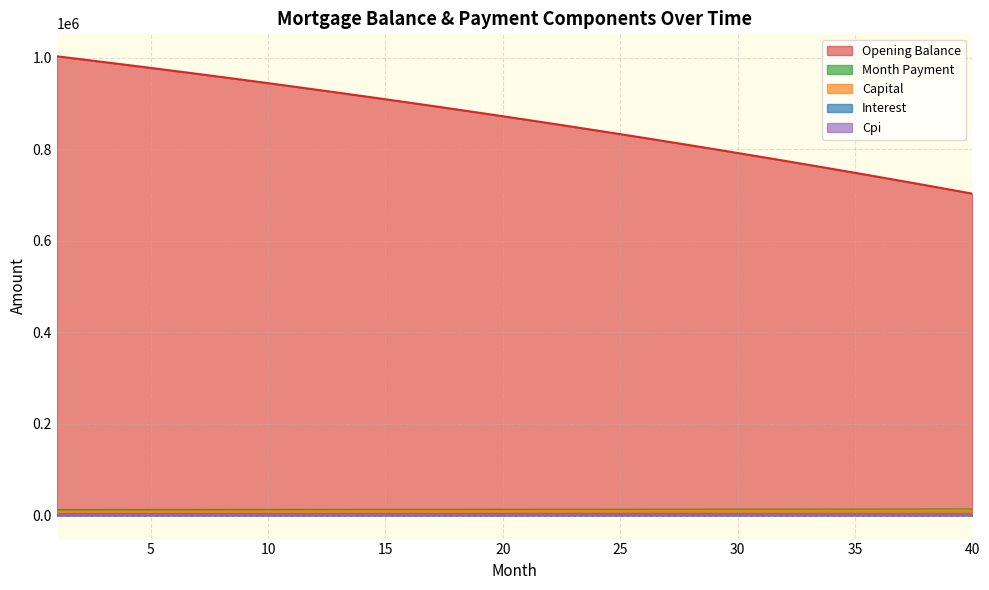

Is it true that interest equals 1029.2 at 38?

False